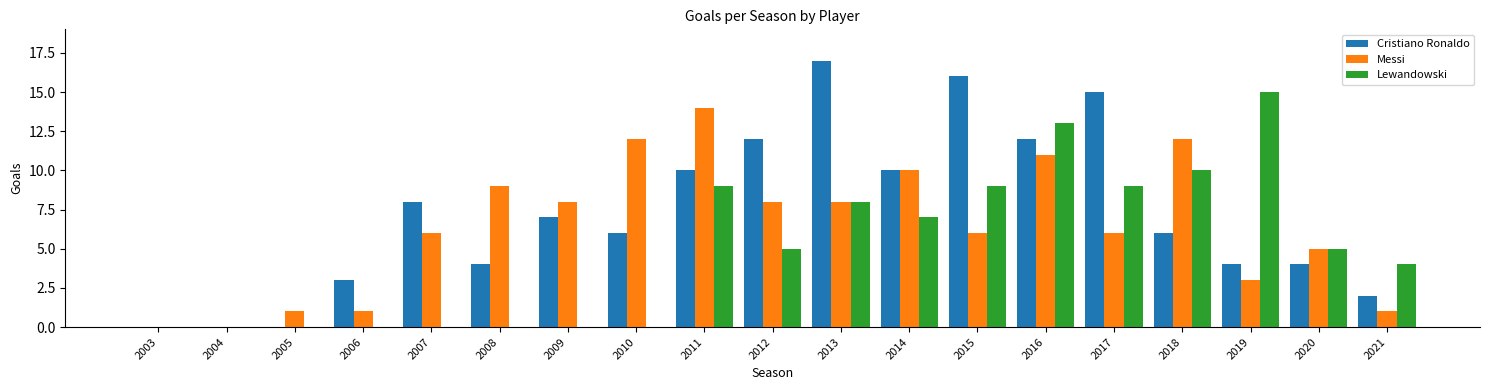

Count the number of data series in this chart.

3